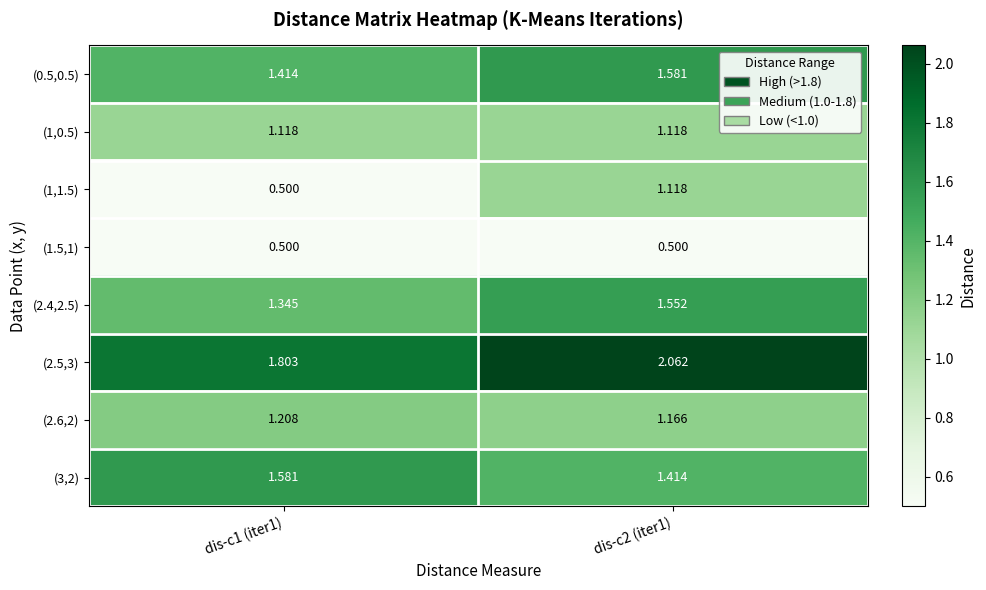

Is the value of (1,0.5) at dis-c1 (iter1) greater than the value of (0.5,0.5) at dis-c1 (iter1)?

No